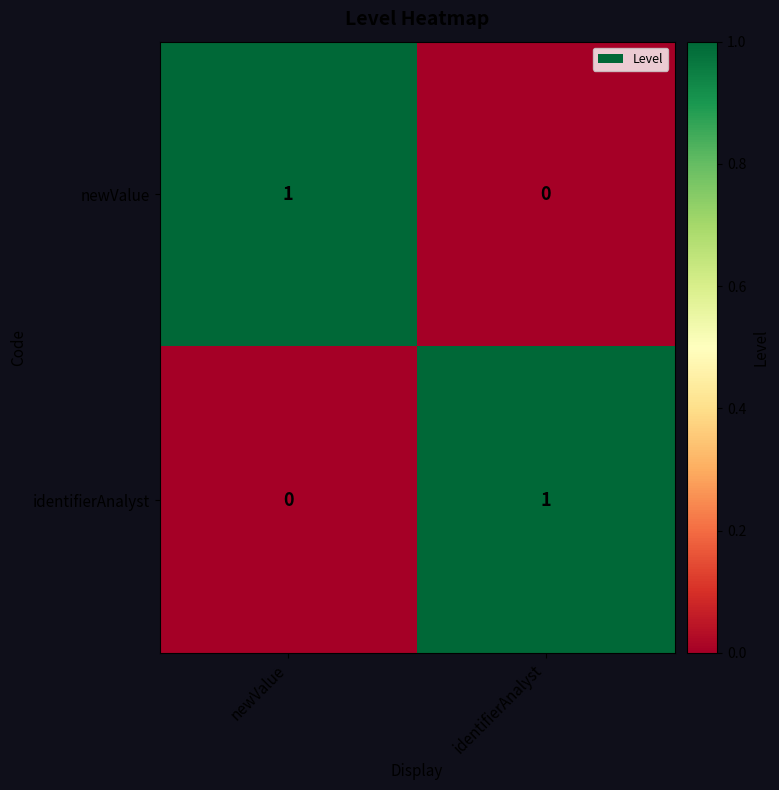

At how many categories does at least one series exceed 0?

2